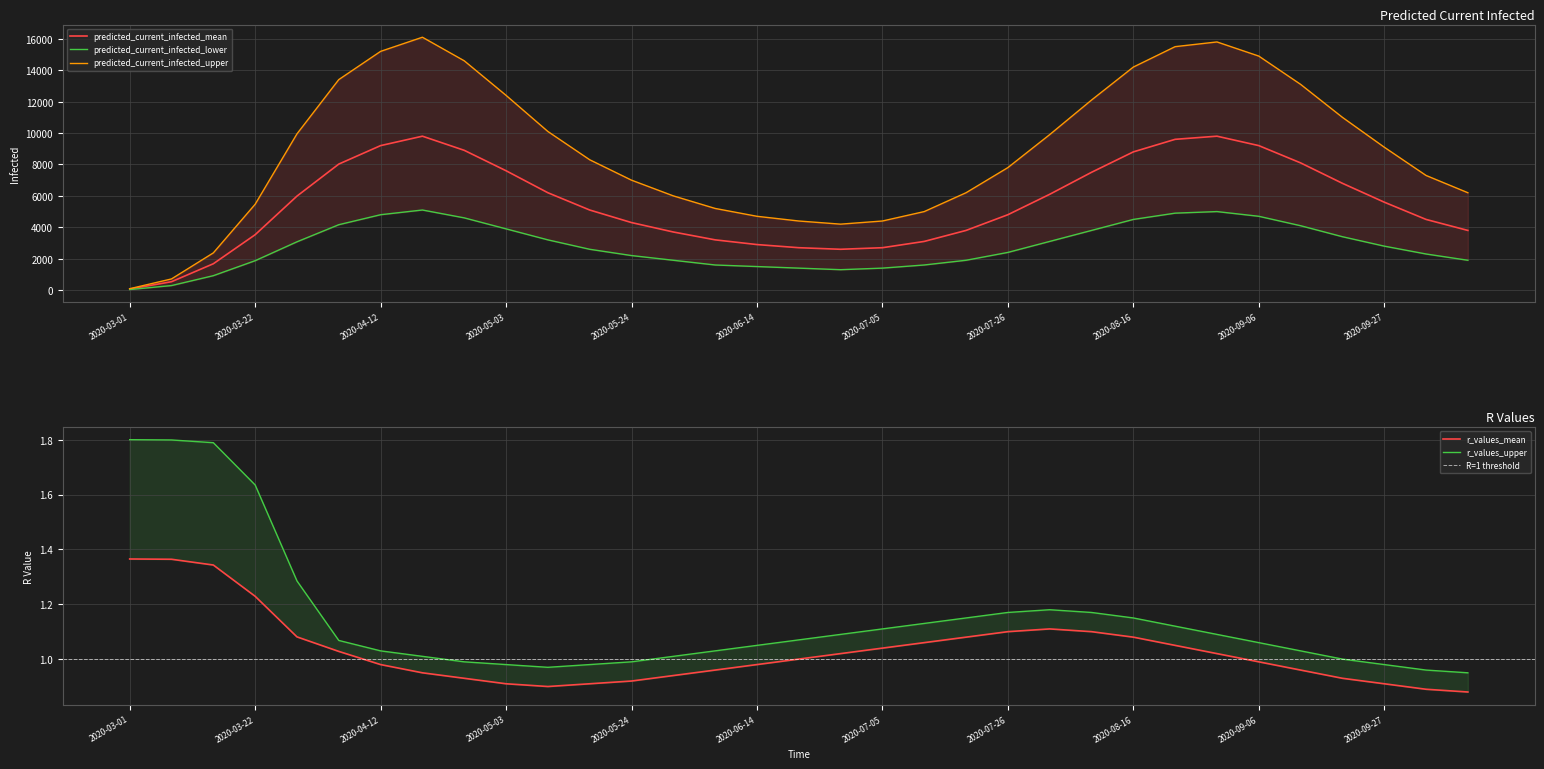

At which label does r_values_mean reach its peak?

2020-03-01